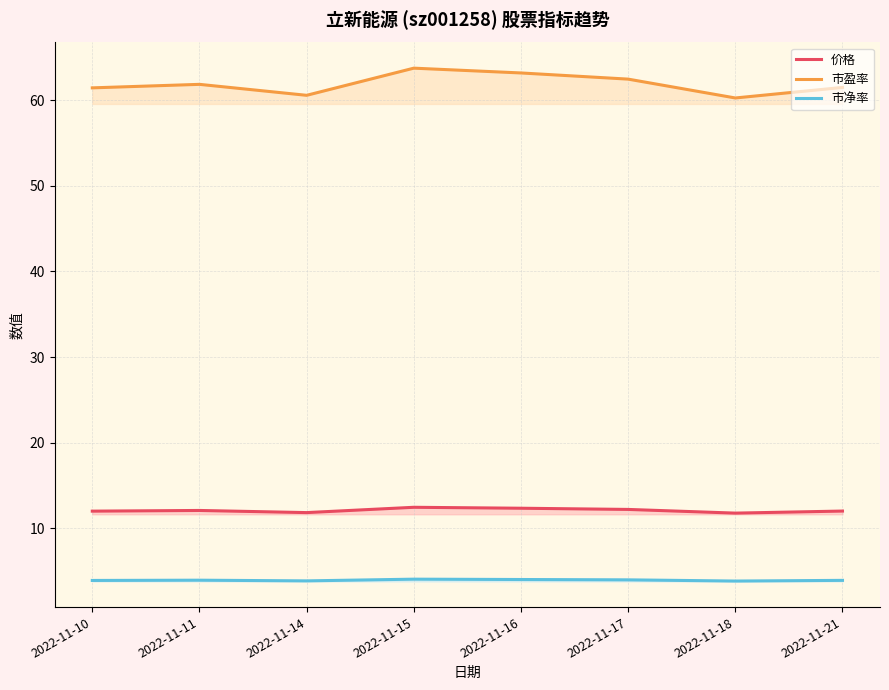

What are all the series names shown in the legend?

价格, 市盈率, 市净率